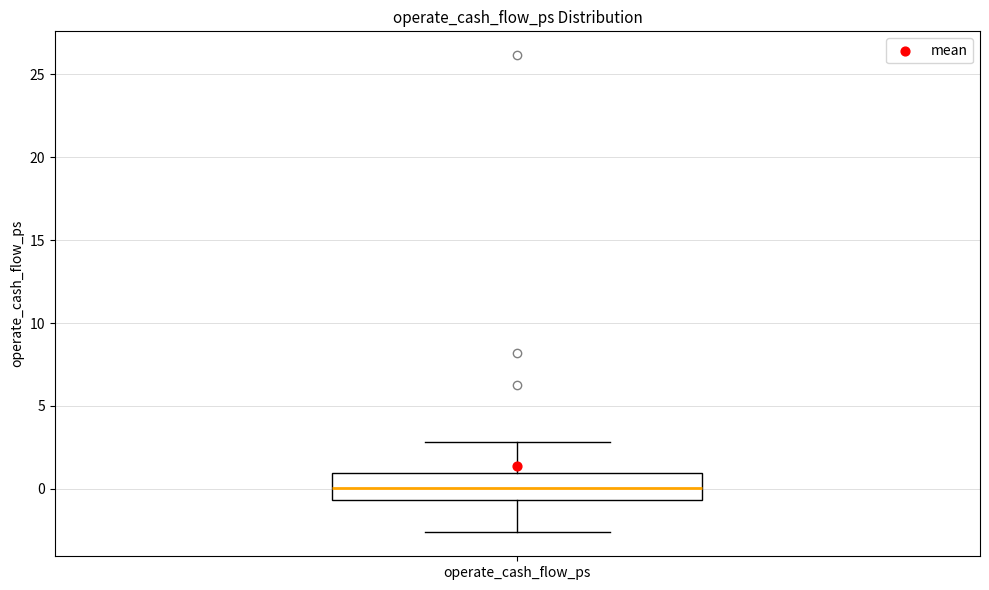

Where does the upper whisker of the box for operate_cash_flow_ps end on the y-axis? The values are not printed on the chart, so give them approximately, as read against the axis.

3.0